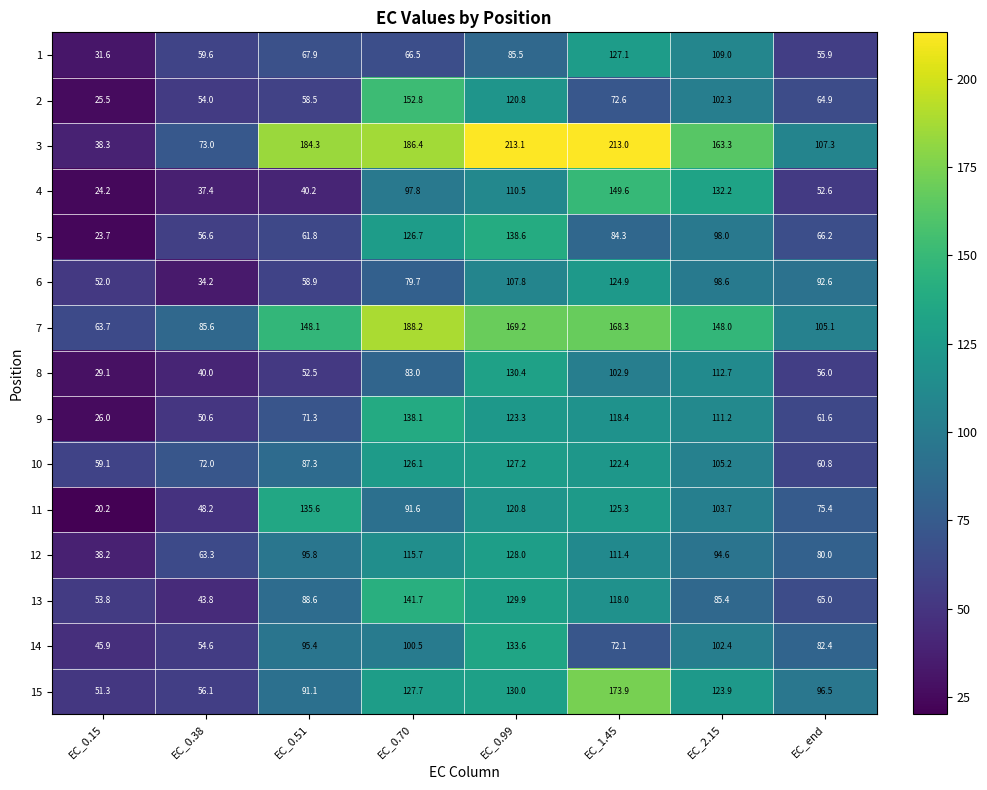

Is it true that 11 equals 119.9 at EC_end?

False